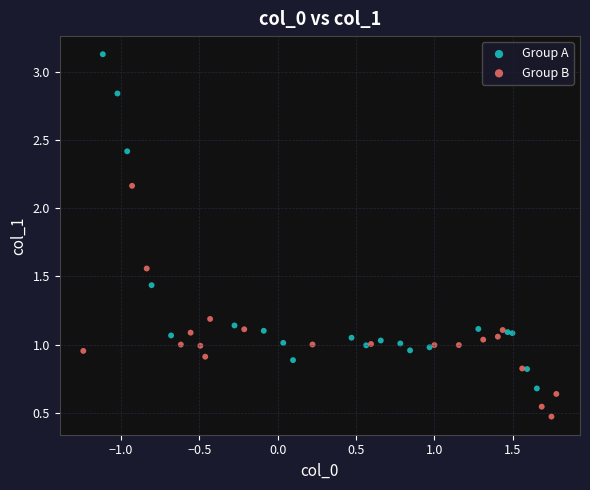

Which series contains the highest Y value?

Group A